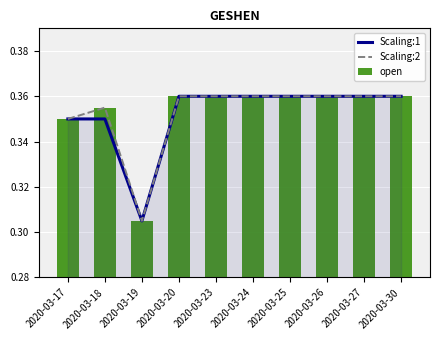

Which category has the lowest value in the Scaling:1 series?

2020-03-19